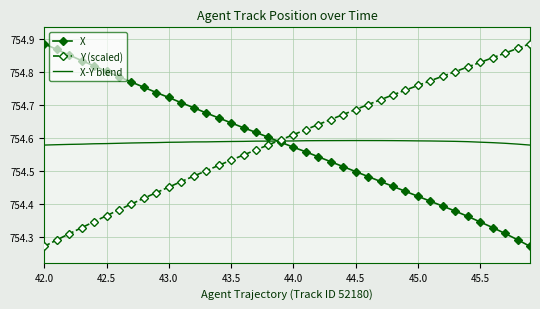

Count the number of categories in the chart.

40